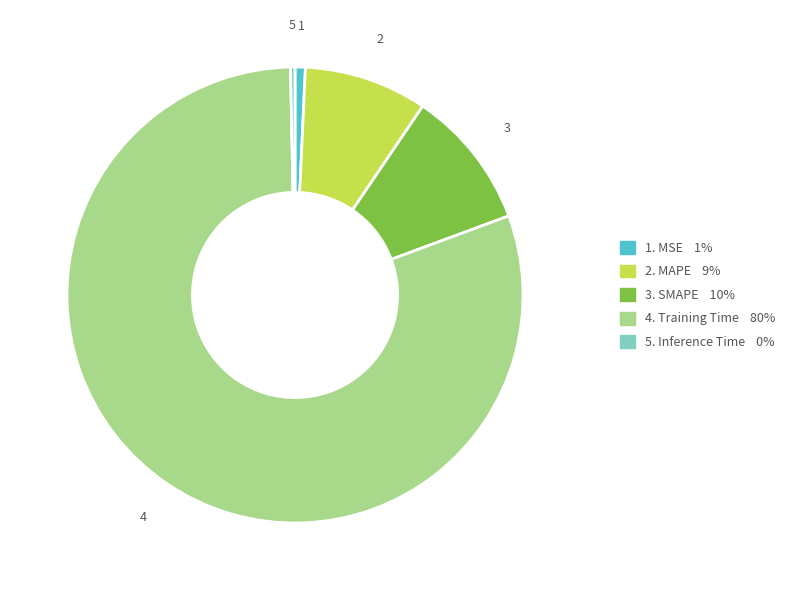

Does any single category account for the majority?

Yes